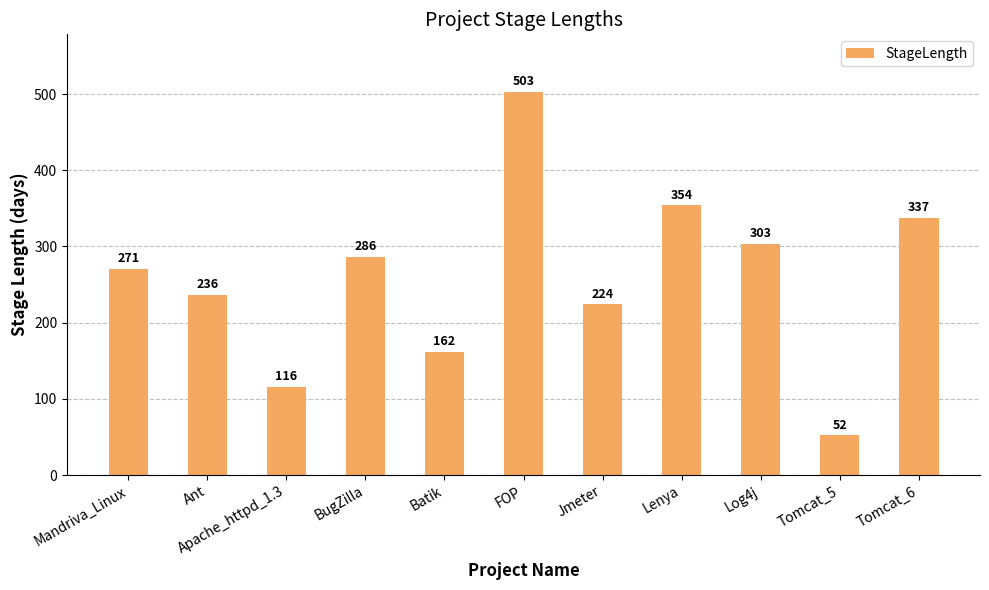

What is the sum of all values?

2844